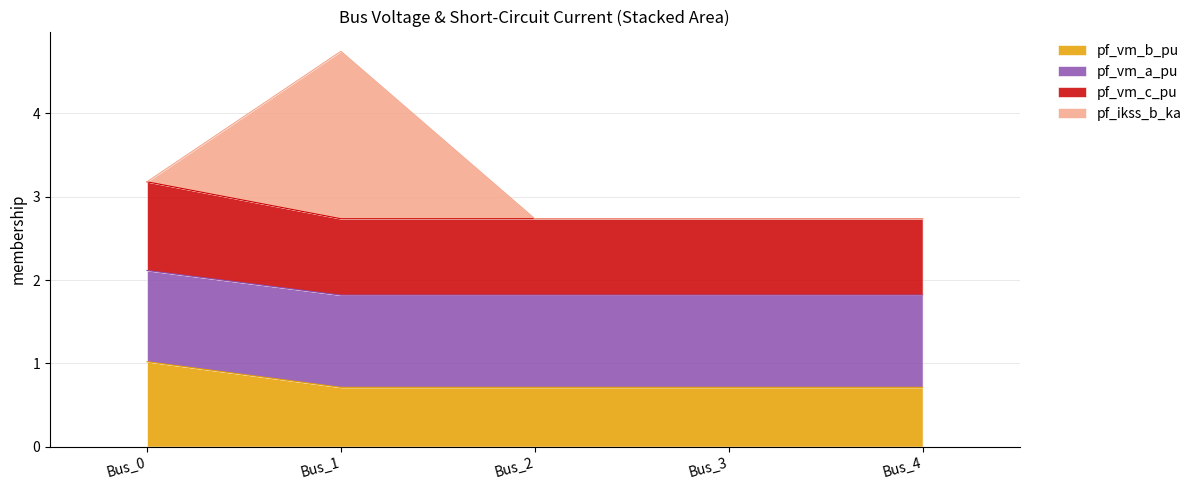

Rank the categories by pf_vm_c_pu value from lowest to highest.

Bus_3, Bus_4, Bus_2, Bus_1, Bus_0